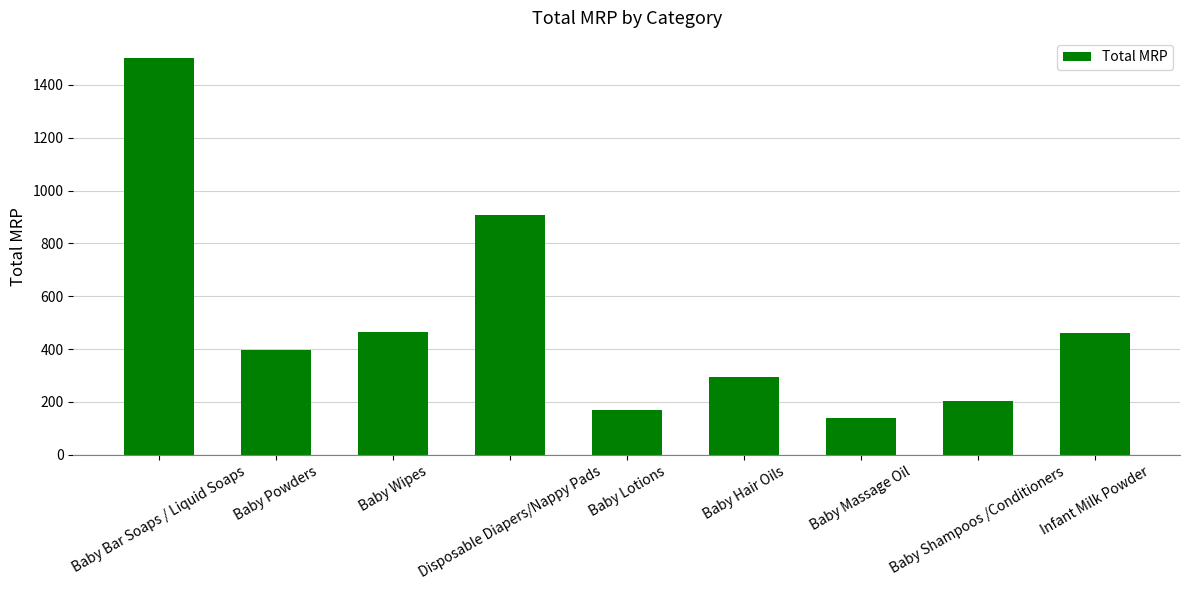

What is the minimum value shown in the chart?

140